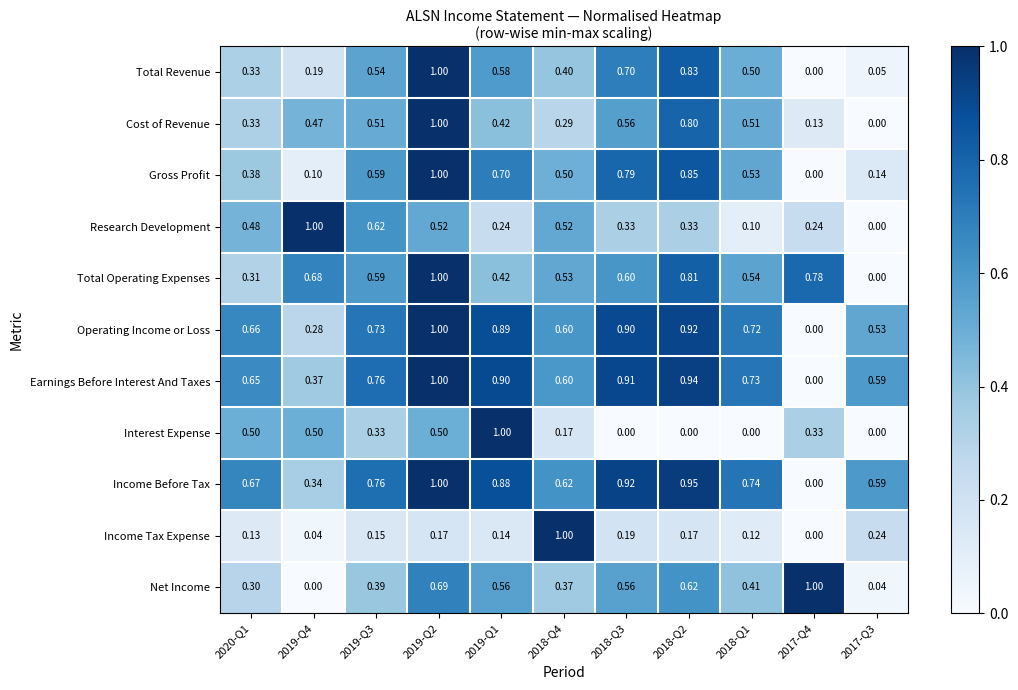

At 2019-Q4, list the series in order from largest to smallest.

Research Development, Total Operating Expenses, Interest Expense, Cost of Revenue, Earnings Before Interest And Taxes, Income Before Tax, Operating Income or Loss, Total Revenue, Gross Profit, Income Tax Expense, Net Income